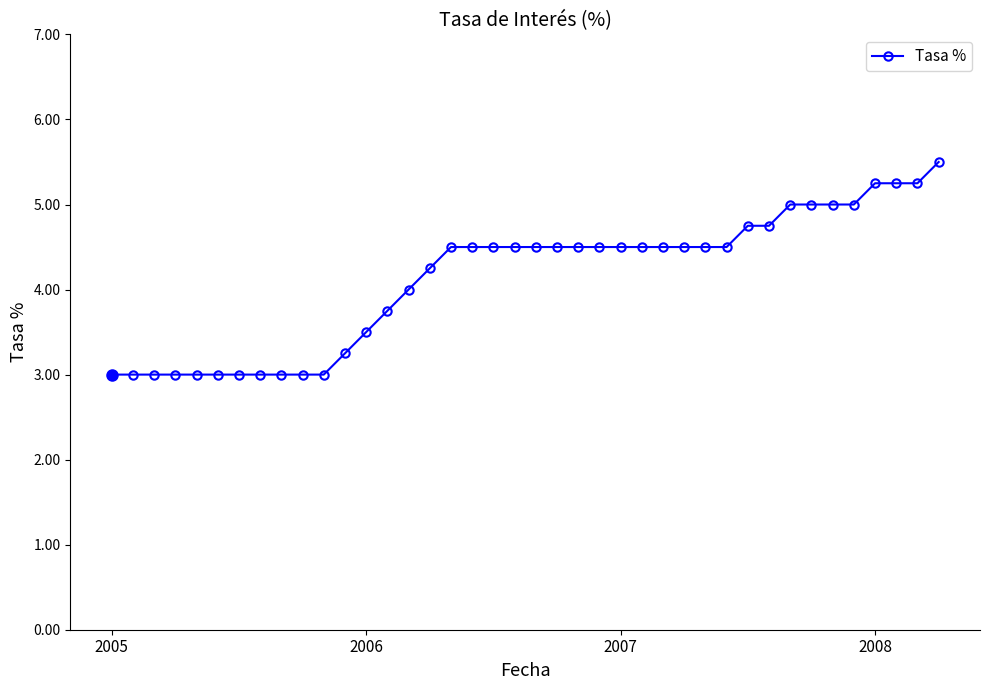

What is the greatest value displayed?

5.5